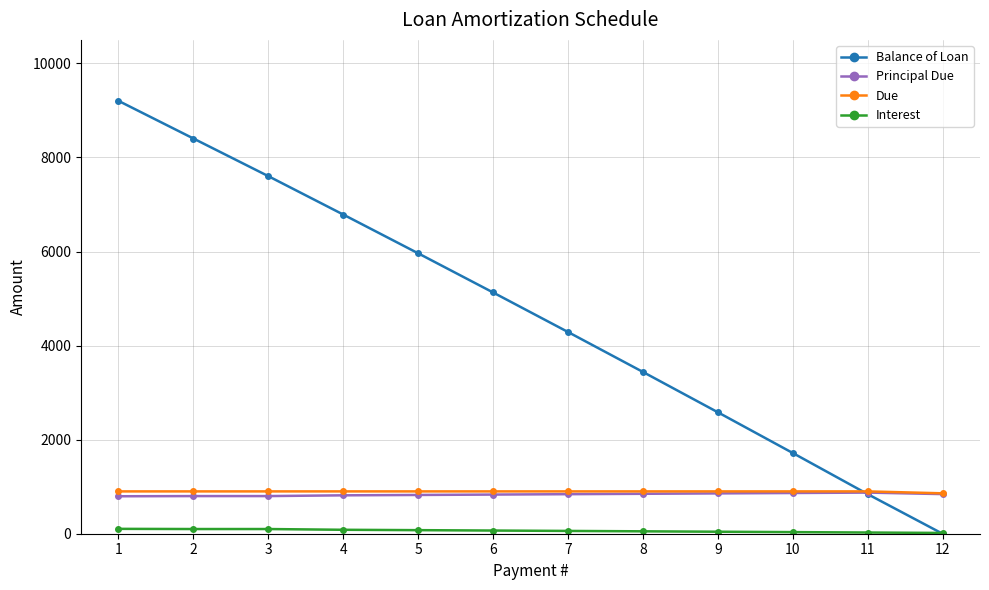

How many data points does each series have?

12